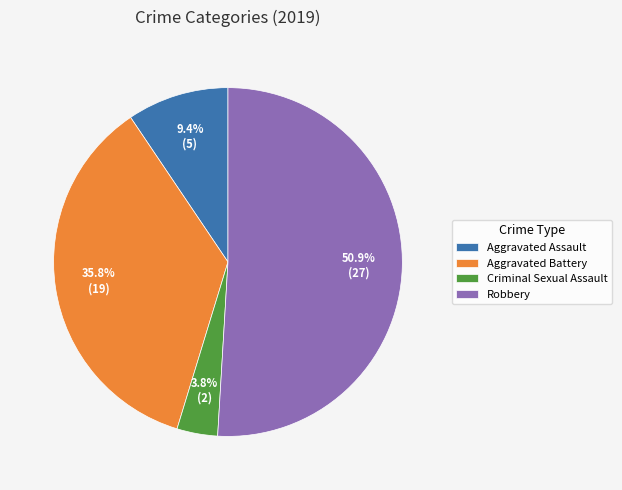

Is the sum of Aggravated Assault and Robbery greater than half?

Yes